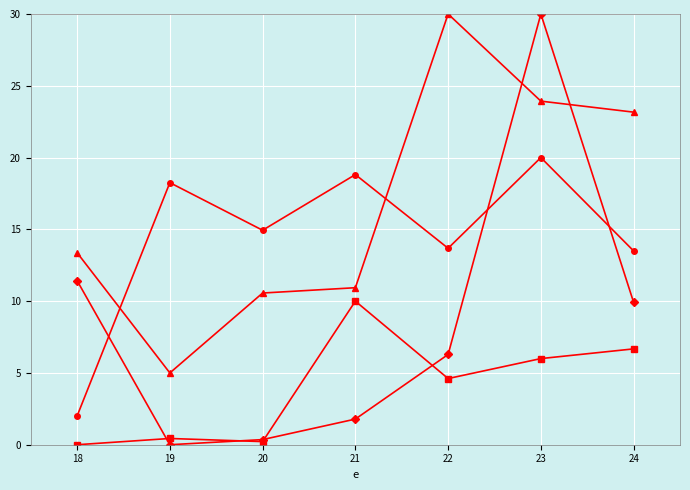

What is the total value across all series at 21?

41.5